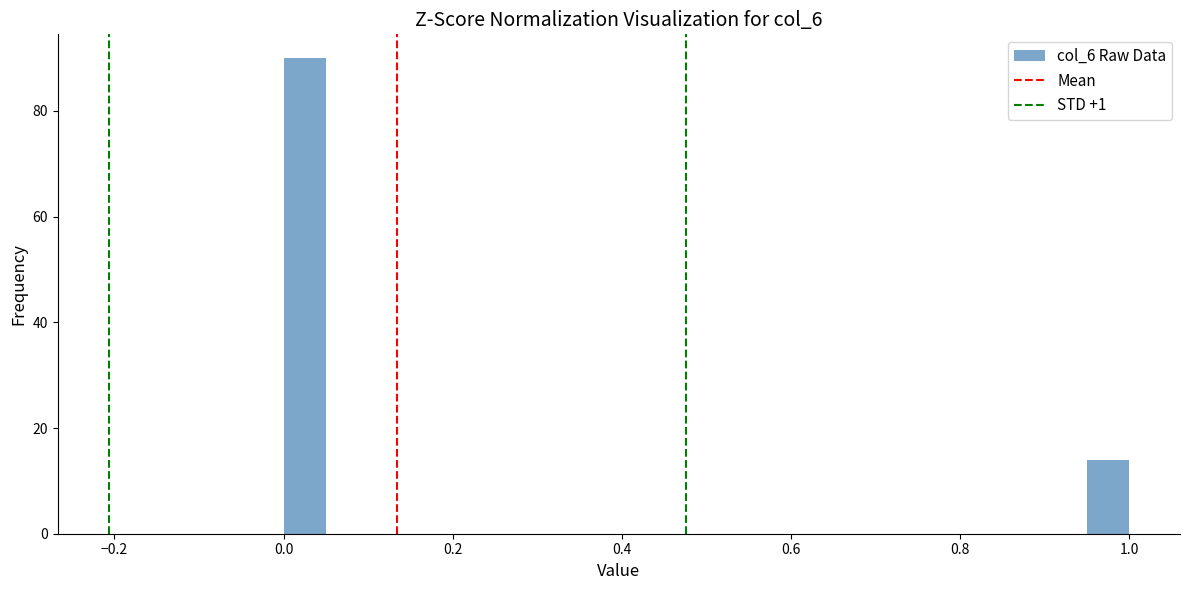

Read against the x-axis, roughly where is the centre of the tallest bar?

0.02